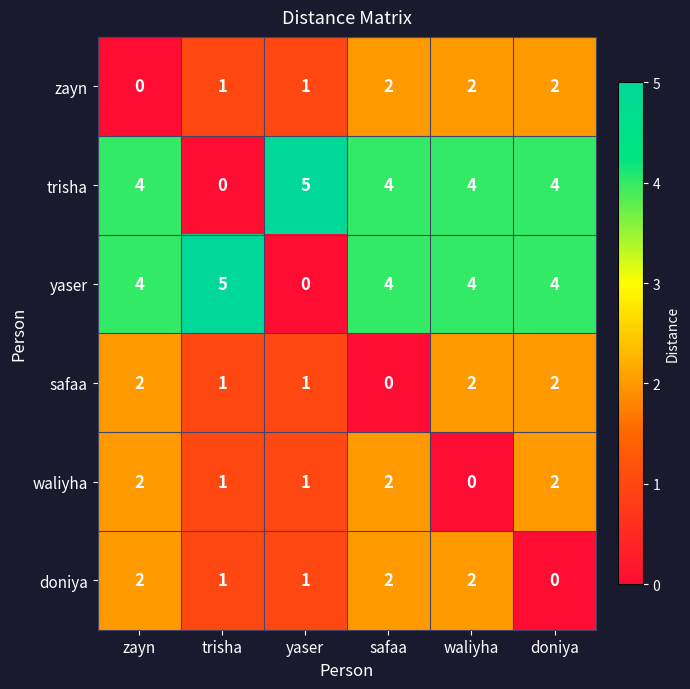

What is the difference between the maximum and minimum values in the yaser series?

5